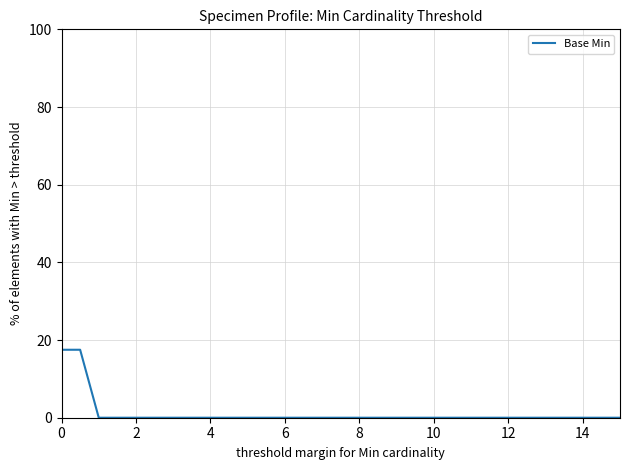

What is the maximum value shown in the chart?

17.5